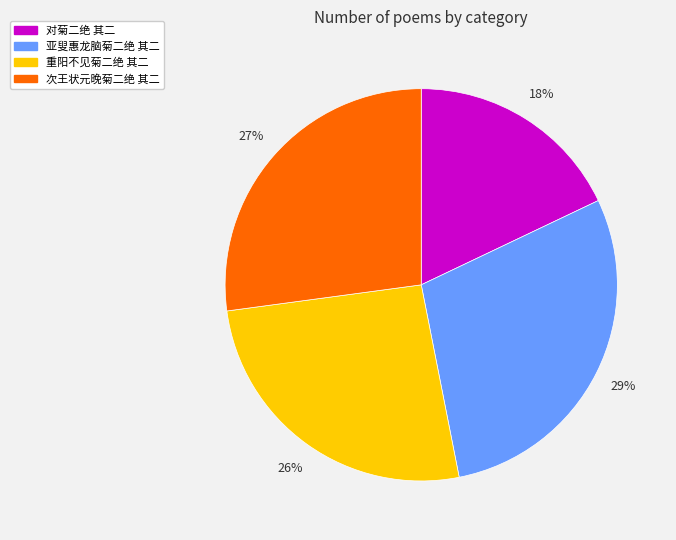

To the nearest percent, what is the combined percentage of 对菊二绝 其二 and 次王状元晚菊二绝 其二?

45%